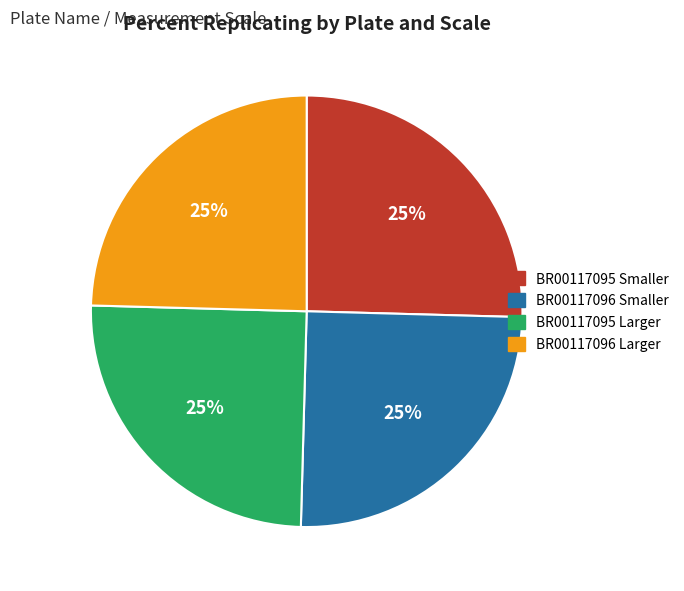

The BR00117096 Smaller slice represents 14% of the pie. True or false?

False